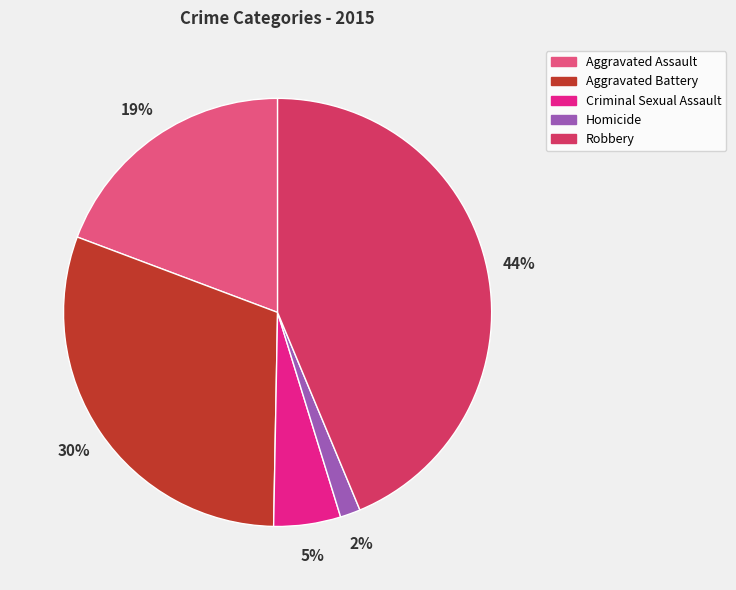

Do Criminal Sexual Assault and Robbery together represent more than half of the pie?

No